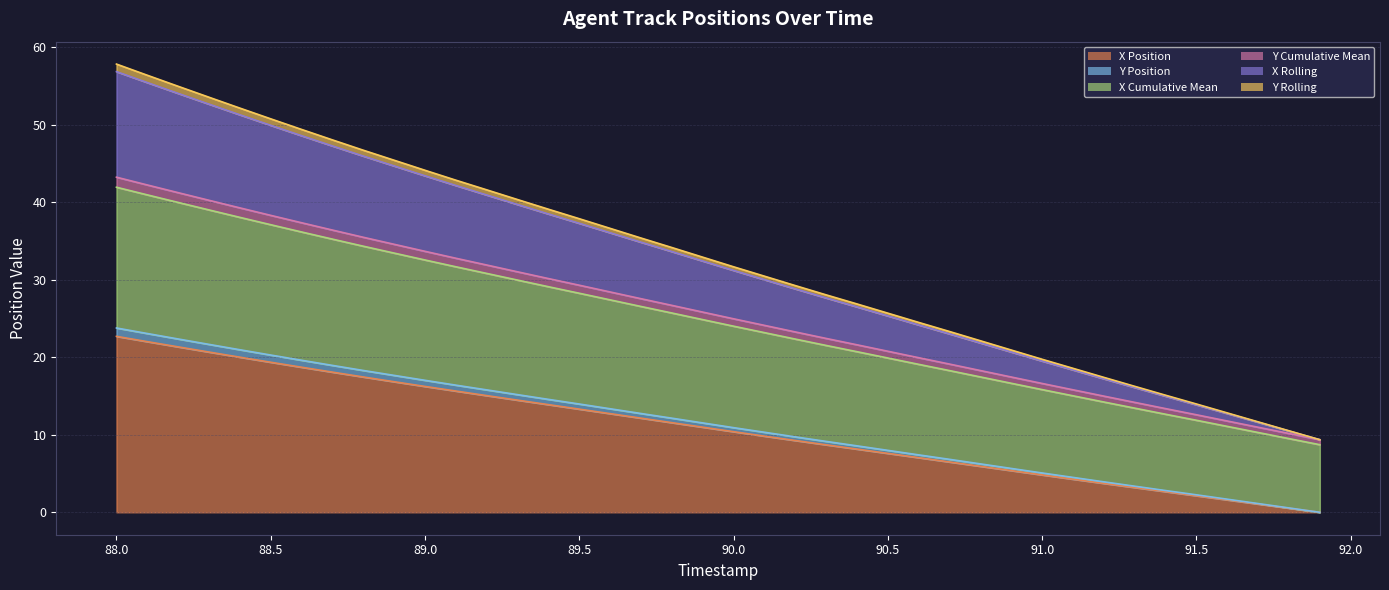

At which category is the sum across all series the highest?

88.0